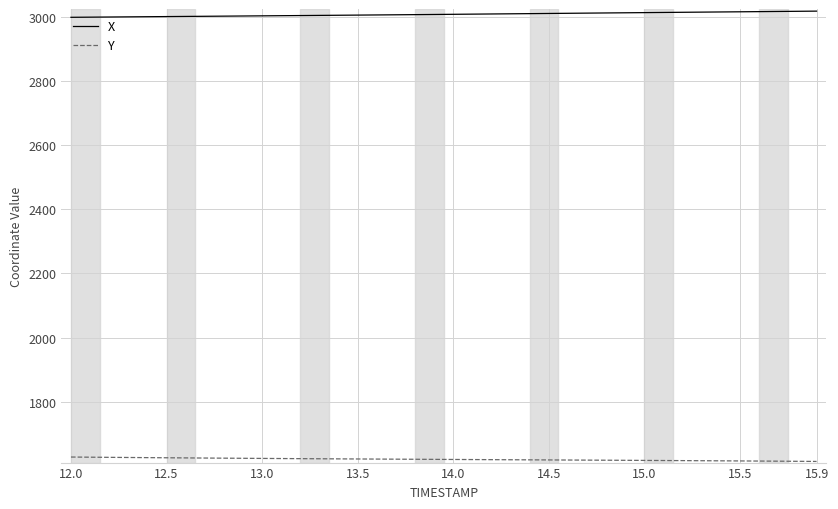

What is the greatest value displayed?

3018.4